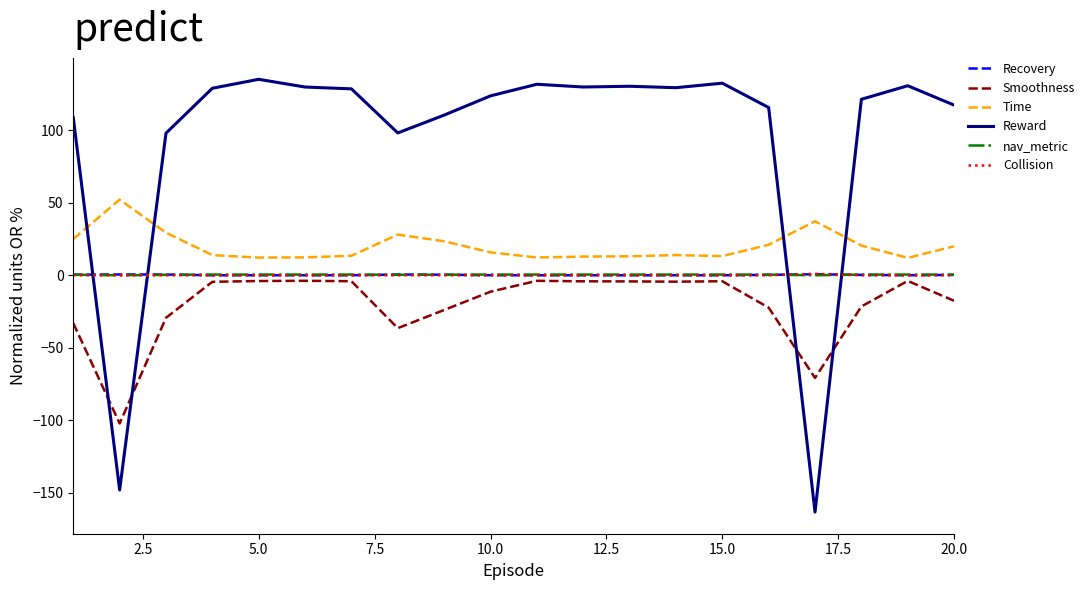

What is the smallest value displayed?

-163.2